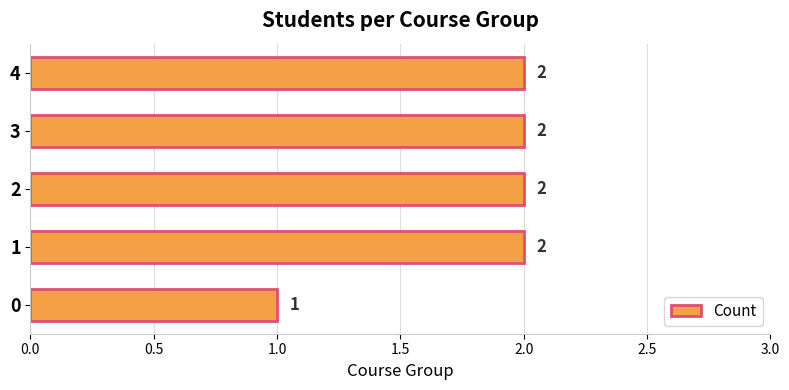

Count the values in the range 2 to 3.

4